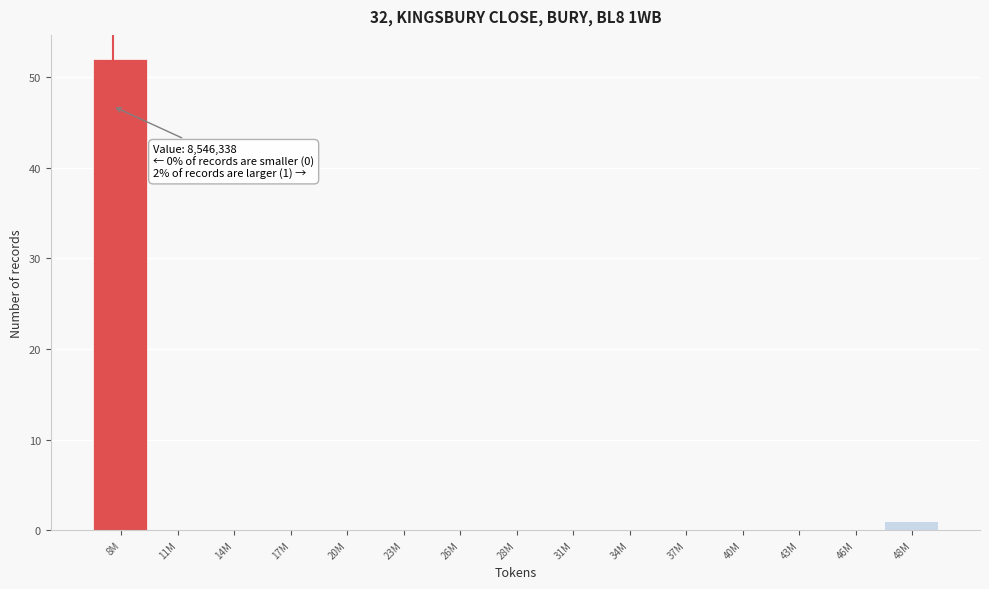

Reading left to right, list all the values displayed in this chart.

8M=52	11M=0	14M=0	17M=0	20M=0	23M=0	26M=0	28M=0	31M=0	34M=0	37M=0	40M=0	43M=0	46M=0	48M=1